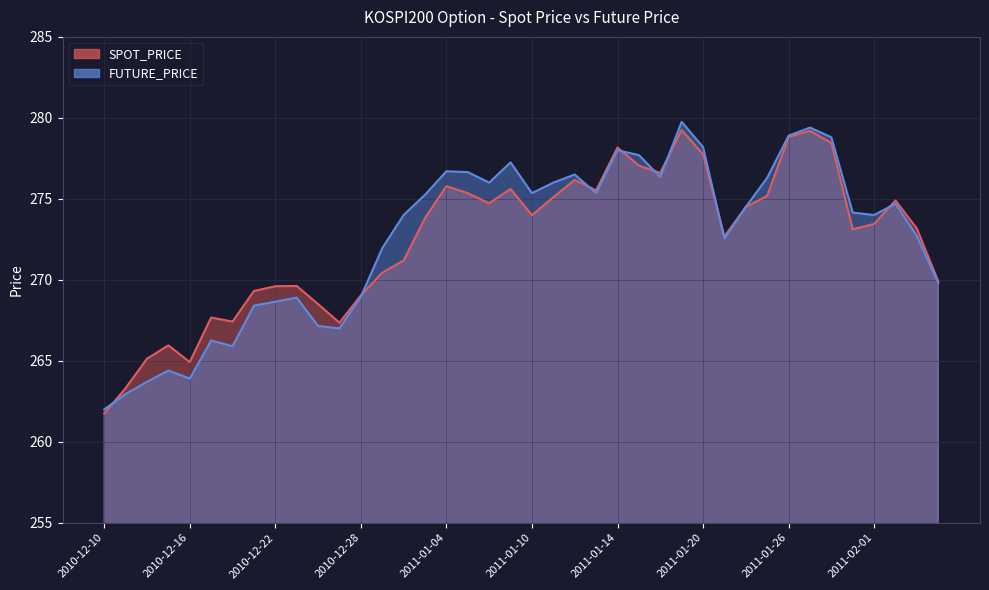

Where does the SPOT_PRICE series first go above 273?

2011-01-03